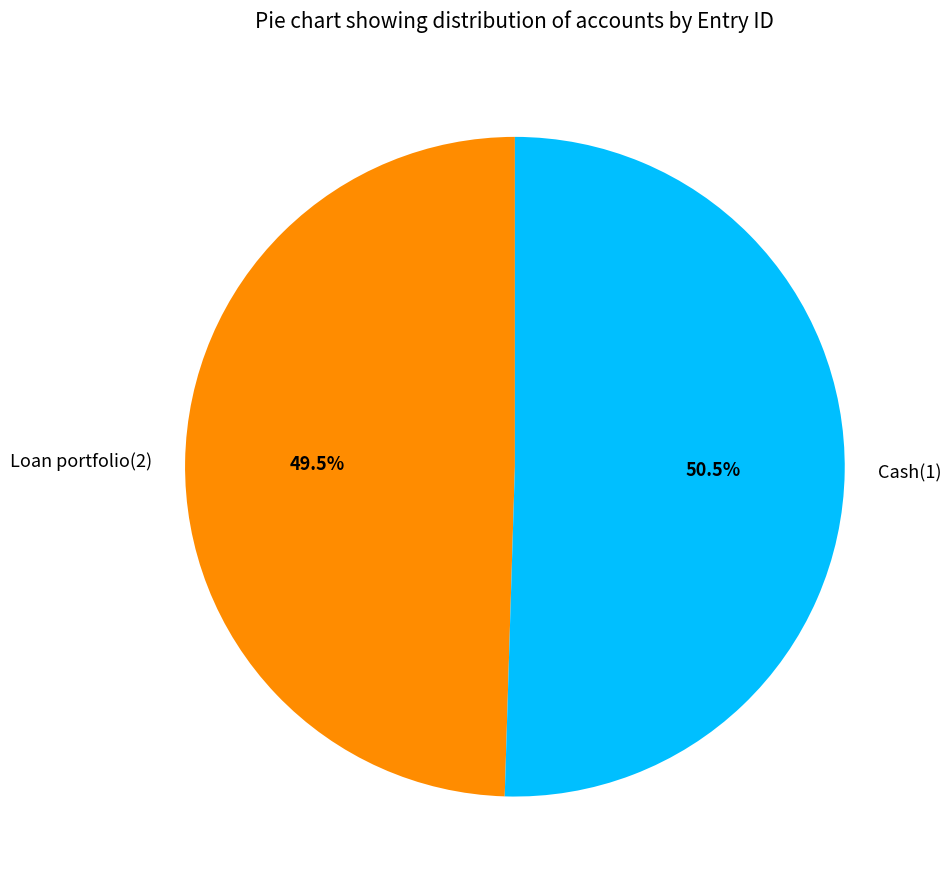

Which slice is the largest?

Cash(1)